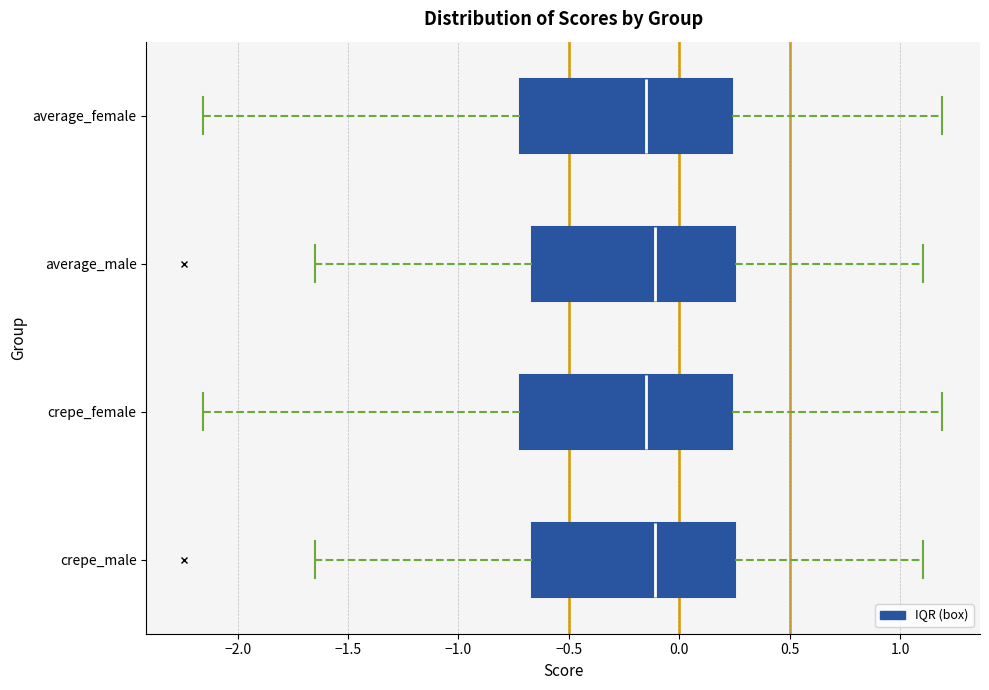

Reading bottom to top, read every box against the x-axis: the position of its median line, the range the box covers, and the ends of its whiskers. The values are not printed on the chart, so give them approximately, as read against the axis.

crepe_male: median -0.10, box -0.65 to 0.25, whiskers -1.65 to 1.10
crepe_female: median -0.15, box -0.70 to 0.25, whiskers -2.15 to 1.20
average_male: median -0.10, box -0.65 to 0.25, whiskers -1.65 to 1.10
average_female: median -0.15, box -0.70 to 0.25, whiskers -2.15 to 1.20